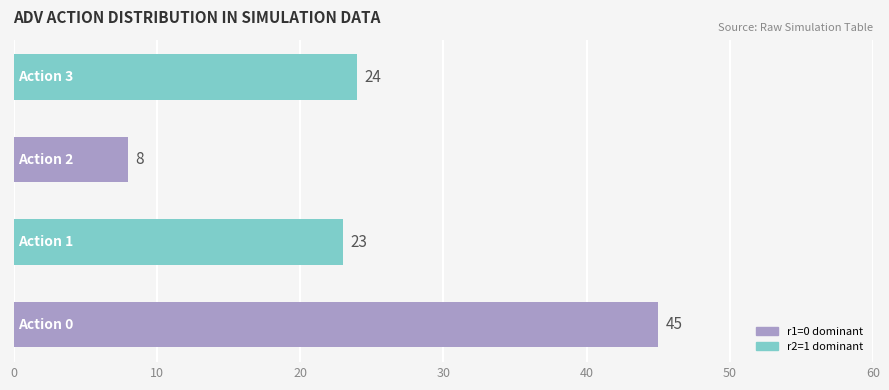

What is the minimum value shown in the chart?

8